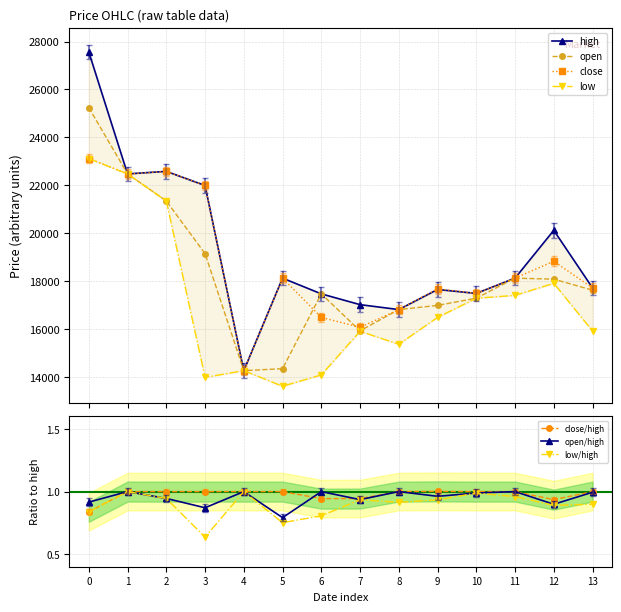

True or false: low and close intersect in this chart.

False